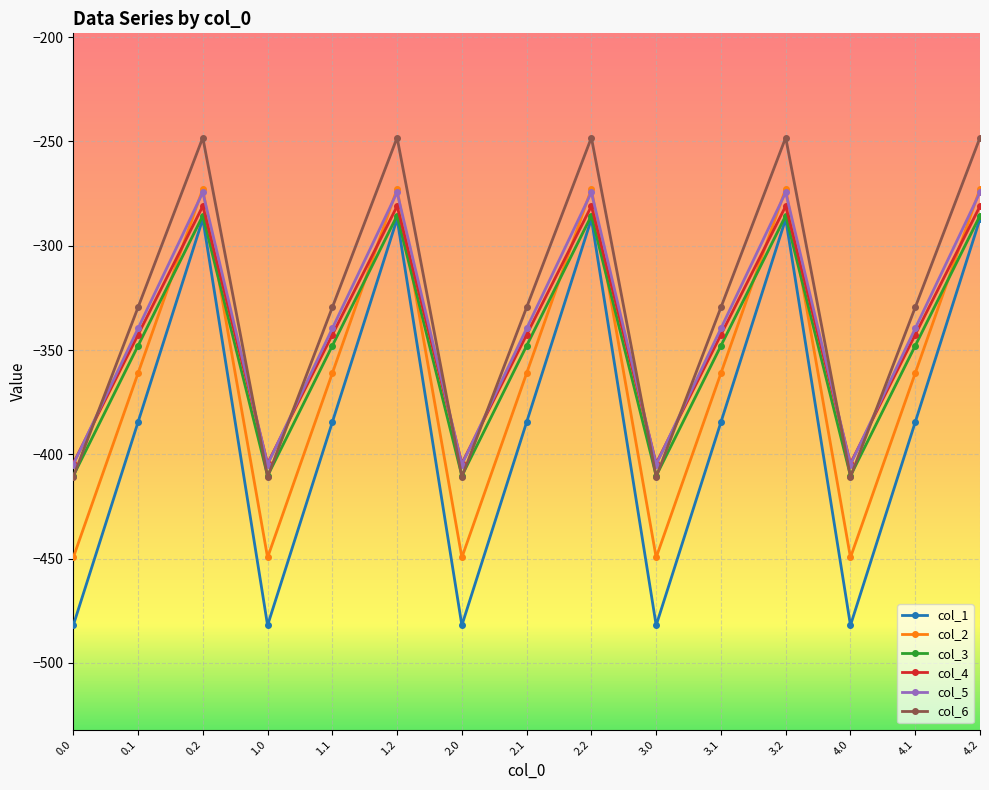

At which category does col_1 reach its first local peak?

0.2